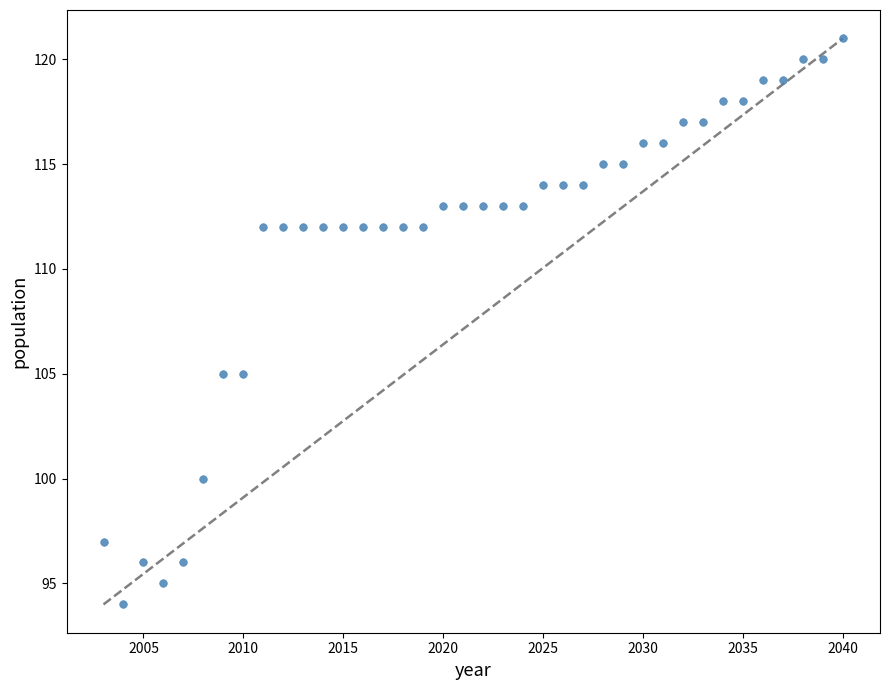

What is the range of Y values (max minus min)?

27